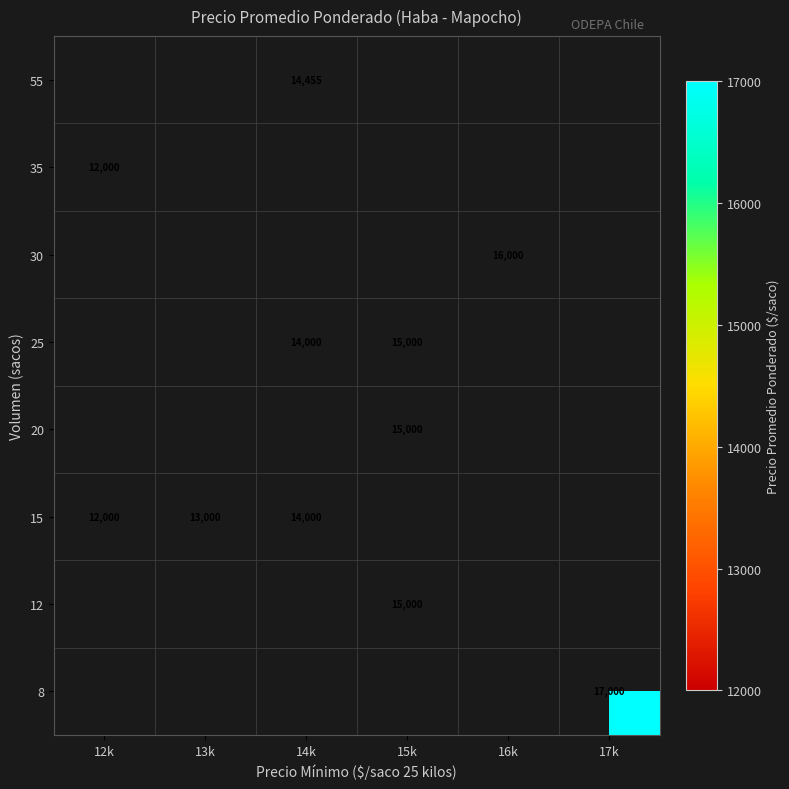

Is it true that 12 equals 21201.3 at 15k?

False